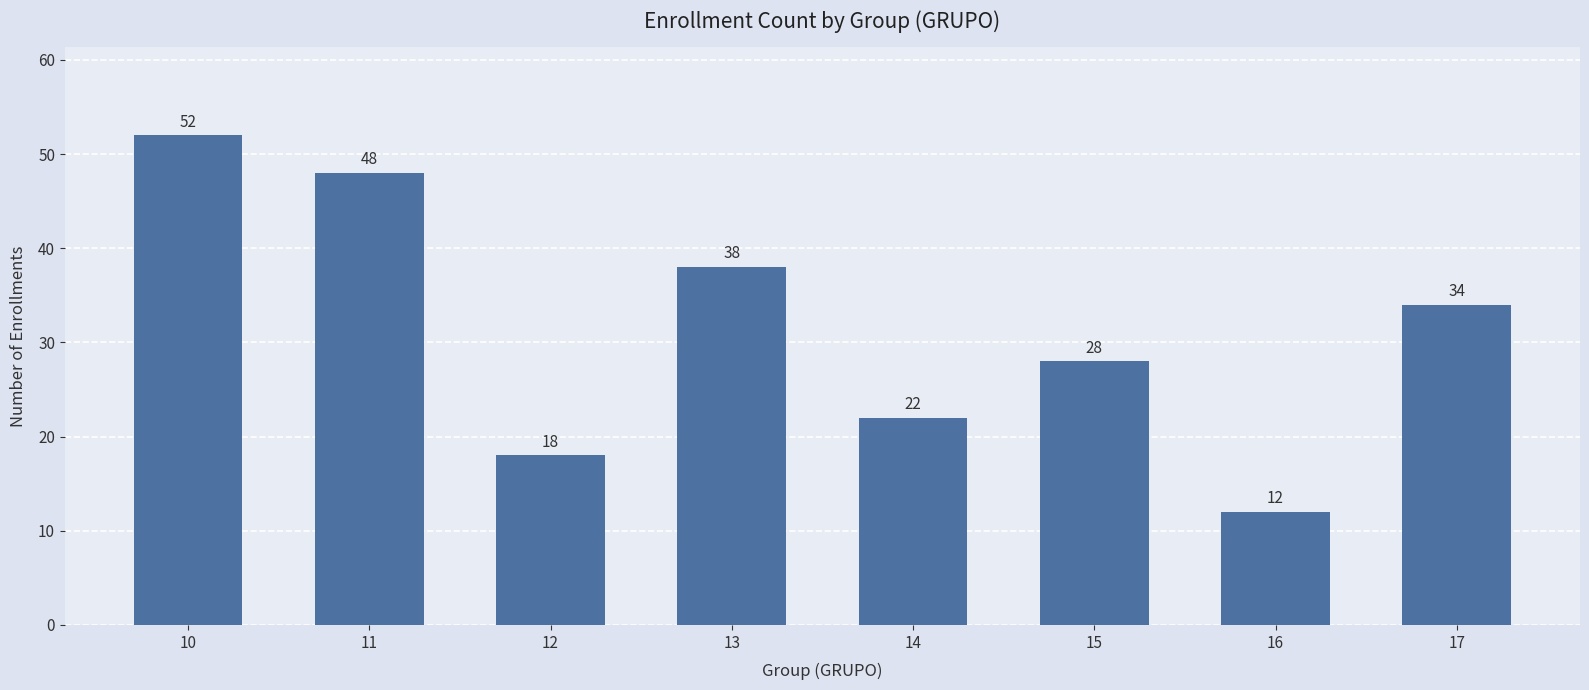

Where is the data nearest to the value 32?

17